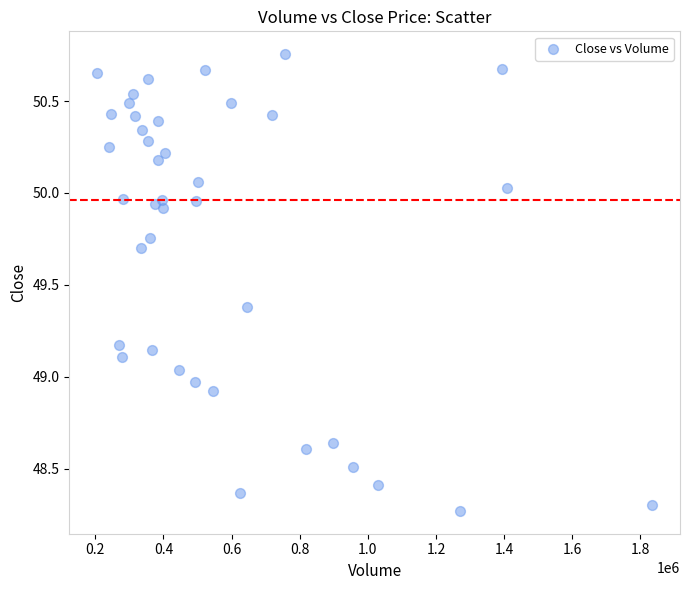

What is the range of Y values (max minus min)?

2.5